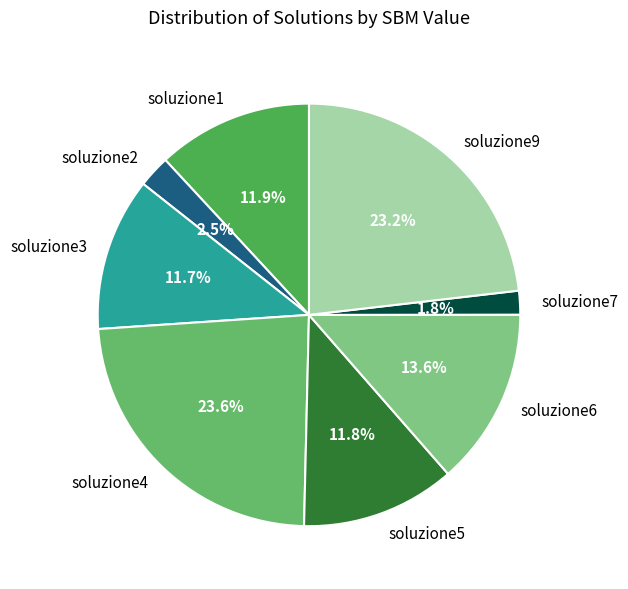

Does any single category account for the majority?

No